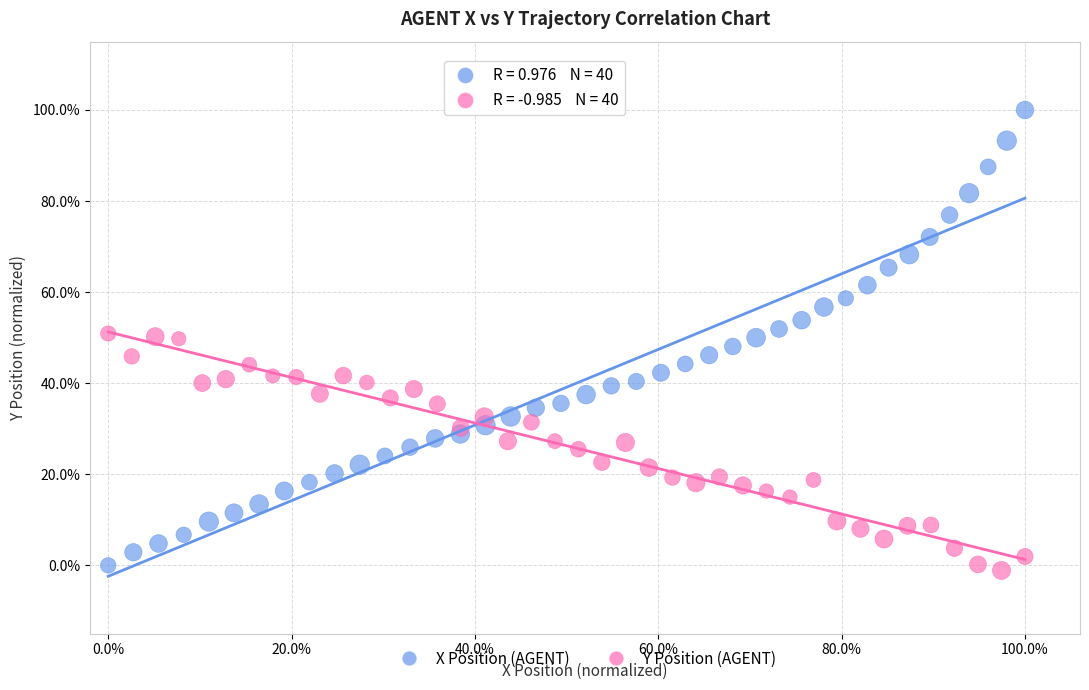

What are all the series names shown in the legend?

X Position (AGENT), Y Position (AGENT)